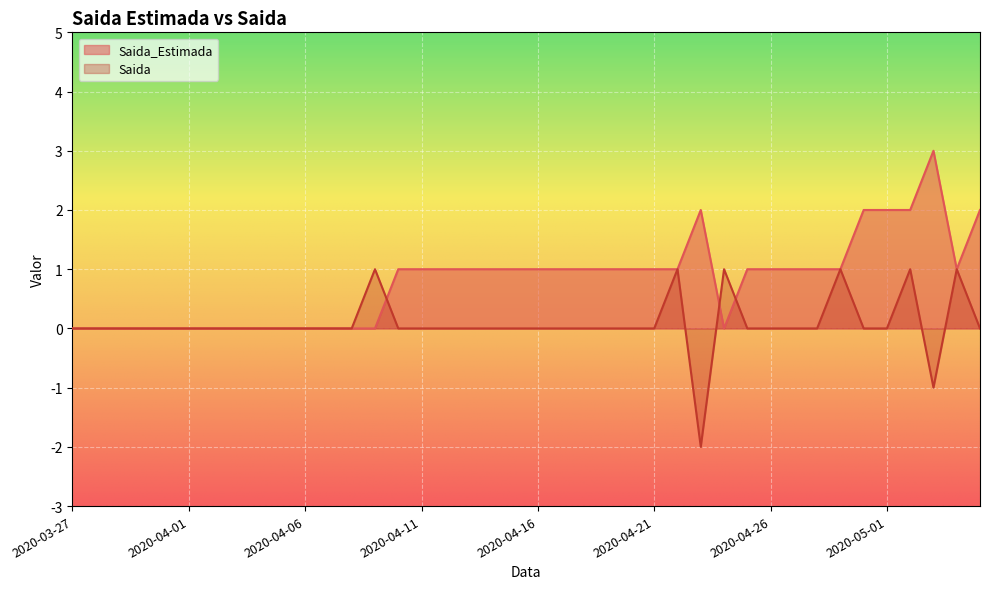

What is the total value across all series at 2020-05-03?

2